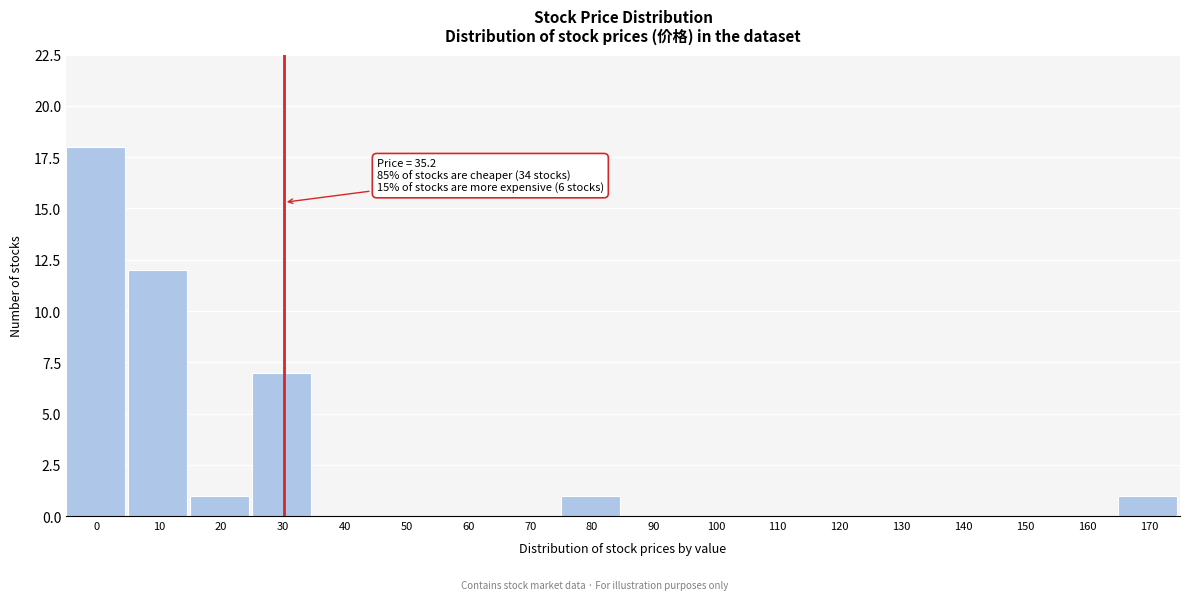

Reading left to right, transcribe all the data shown in this chart.

0=18	10=12	20=1	30=7	40=0	50=0	60=0	70=0	80=1	90=0	100=0	110=0	120=0	130=0	140=0	150=0	160=0	170=1